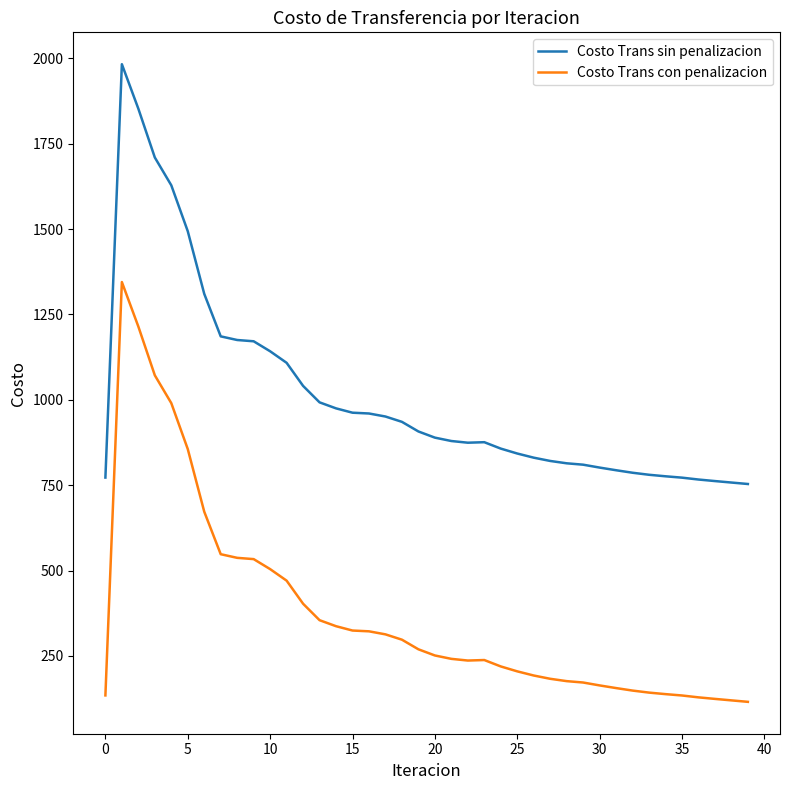

True or false: Costo Trans con penalizacion and Costo Trans sin penalizacion cross at least once.

False